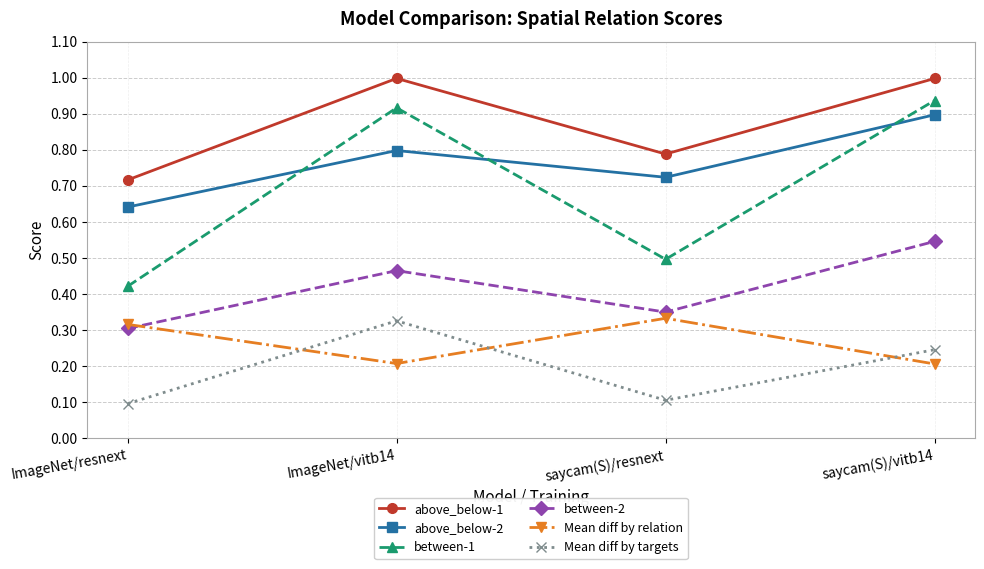

True or false: Mean diff by targets and above_below-2 intersect in this chart.

False